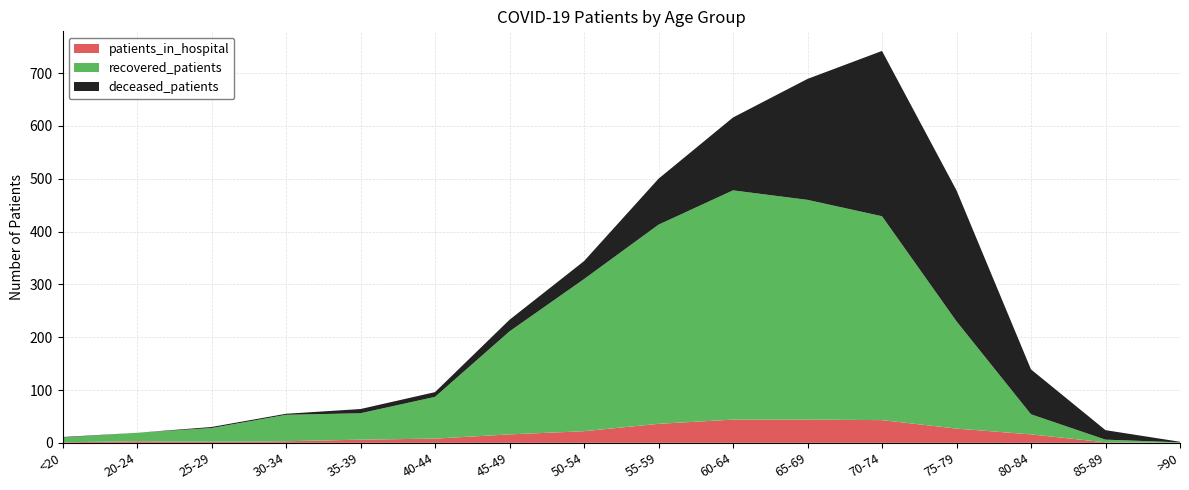

Reading right to left, transcribe all the data shown in this chart.

patients_in_hospital: 0	1	16	27	43	44	44	36	22	16	8	6	3	2	3	1
recovered_patients: 1	5	38	203	386	416	434	377	288	195	79	50	50	26	16	9
deceased_patients: 1	18	85	248	313	229	138	87	34	22	9	8	2	2	0	1